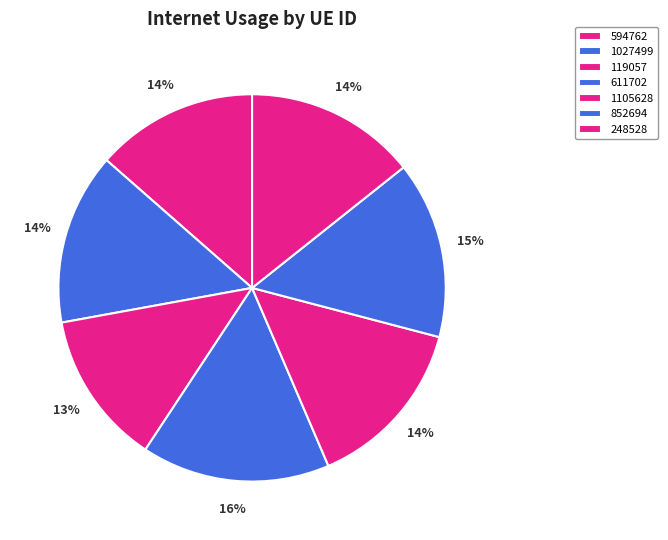

Count the number of slices in the pie.

7